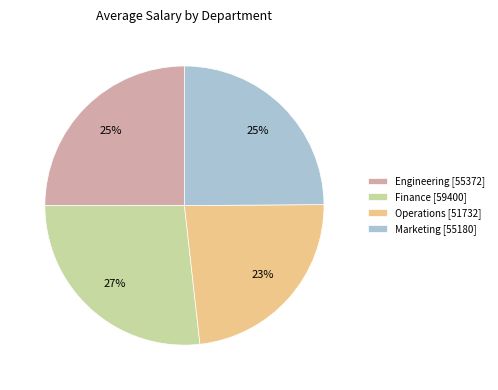

Does any single category account for the majority?

No